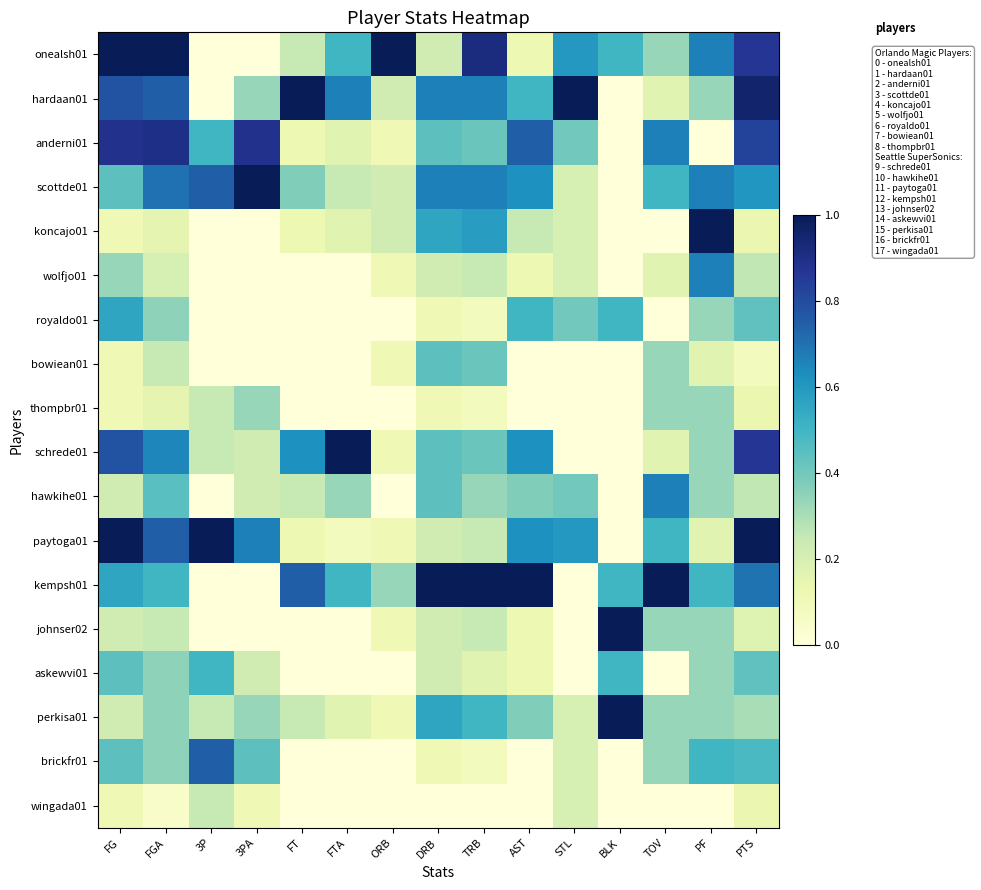

Which series has the widest spread of values?

paytoga01